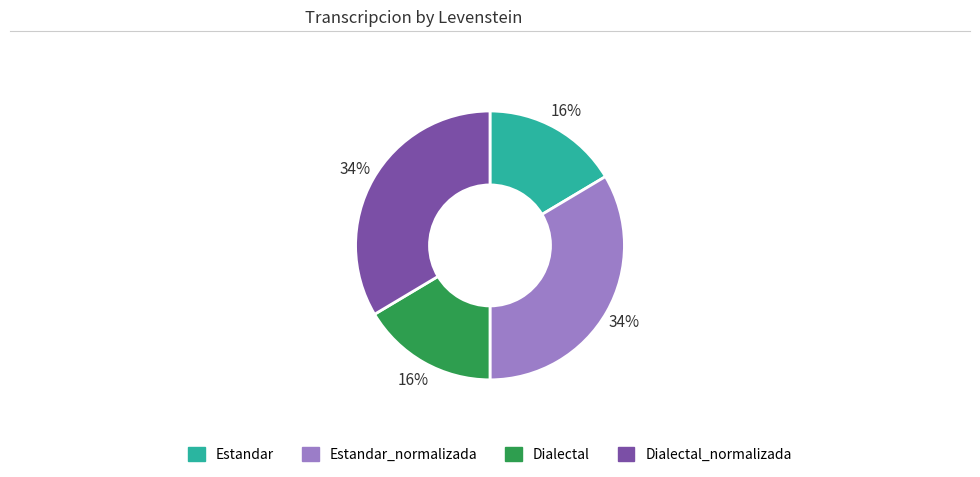

The Estandar_normalizada slice represents 34% of the pie. True or false?

True